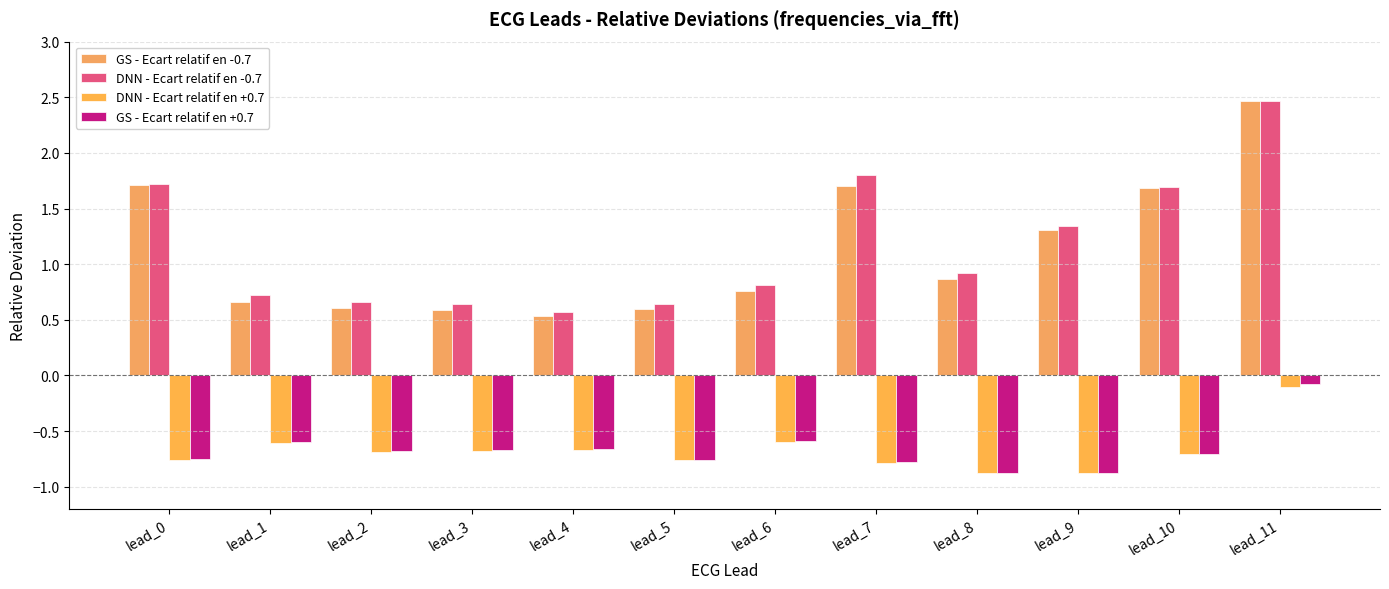

How many bars are there in each group?

4